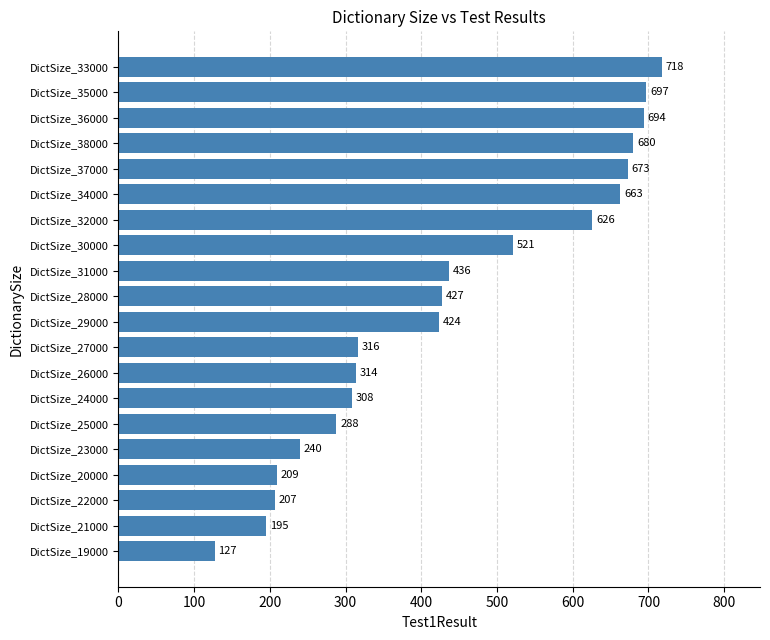

What is the label of the 16th bar from the bottom?

DictSize_37000